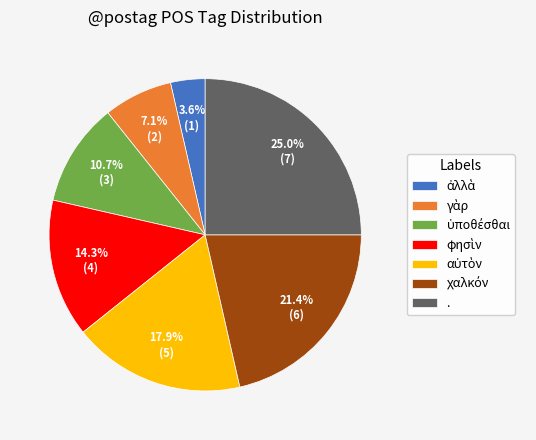

What is the largest slice in the pie chart?

.